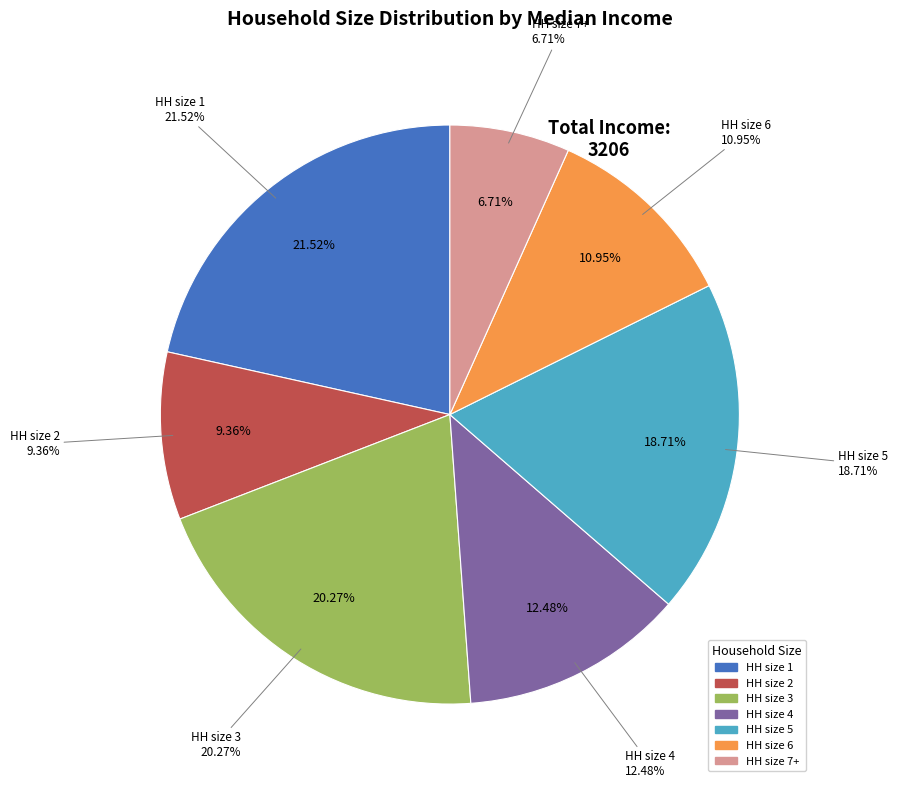

Count the number of slices in the pie.

7